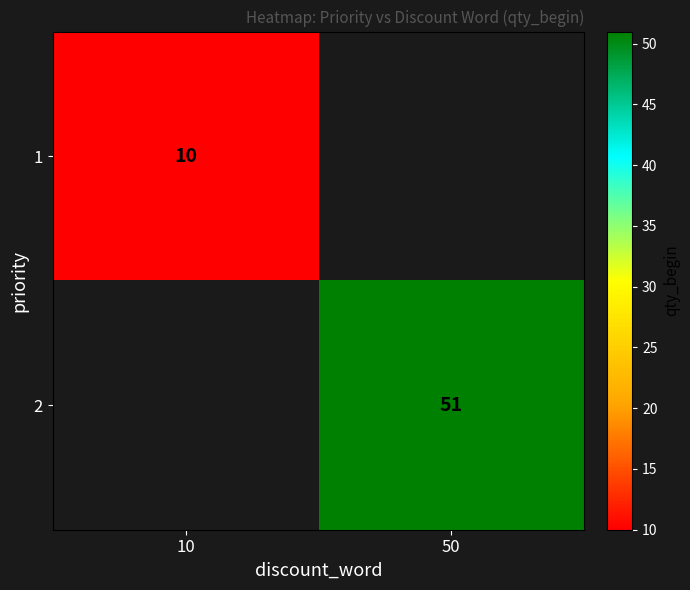

The value of 1 at 10 is 10. True or false?

True